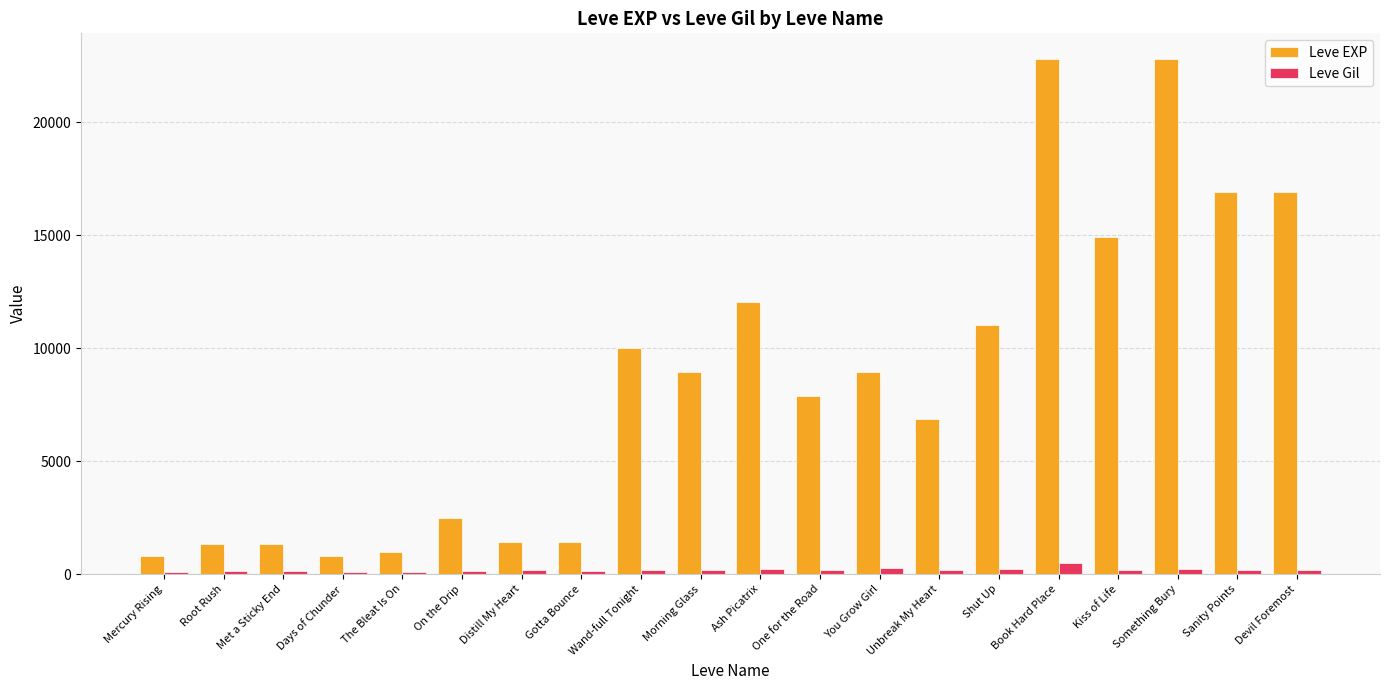

What is the difference between the Leve EXP values at Root Rush and Distill My Heart?

90